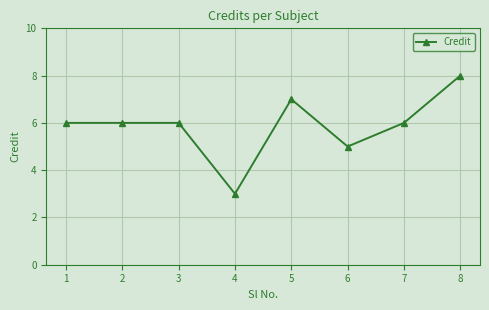

True or false: there are more than 0 points higher than both neighbors.

True